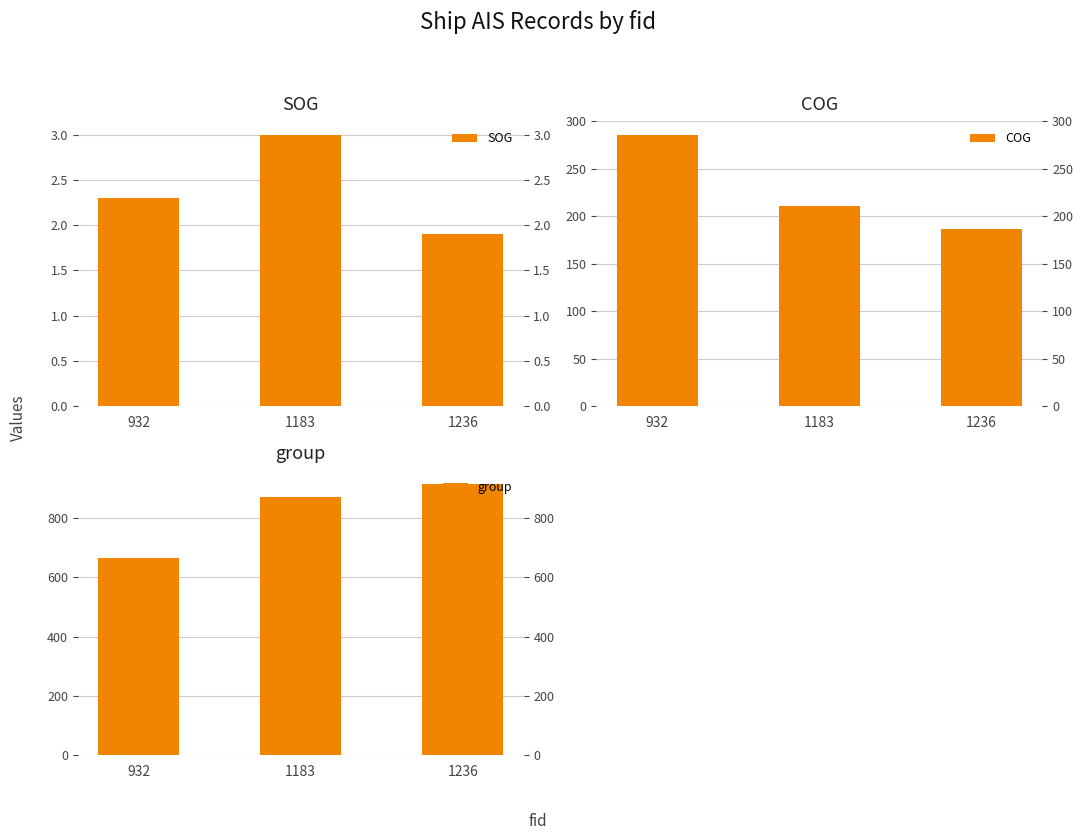

Reading right to left, what are all the values shown in this chart?

SOG: 1.9	3.0	2.3
COG: 186.8	210.5	286.0
group: 916.0	871.0	667.0